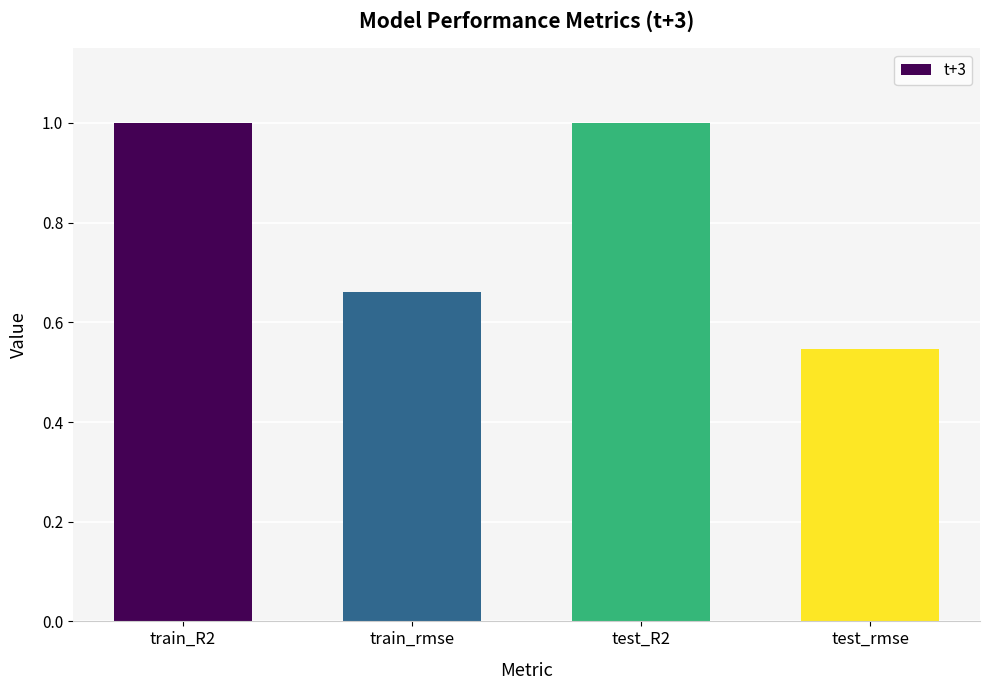

What is the average value?

0.8